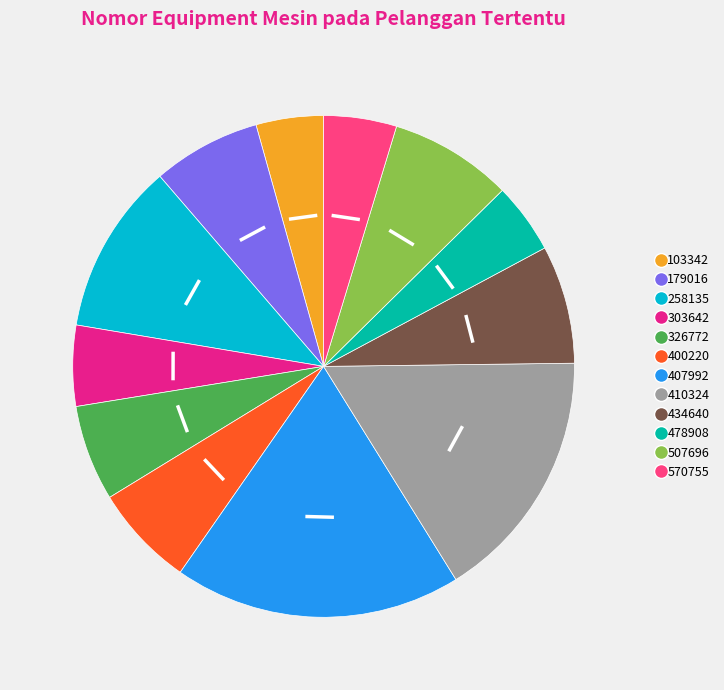

Which category has the biggest portion of the pie?

407992